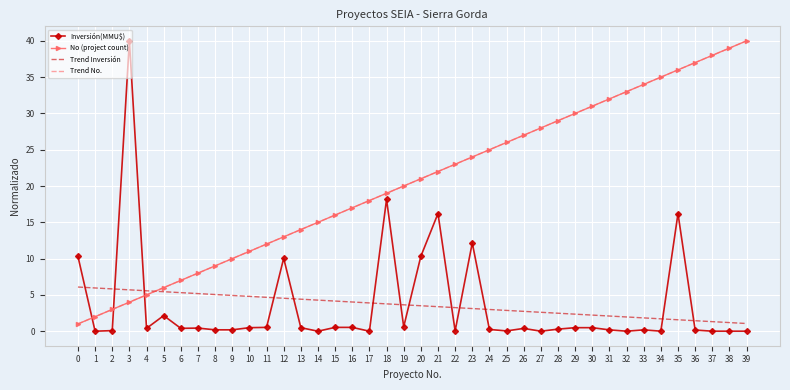

What is the difference between the highest and lowest values at 17?

18.0